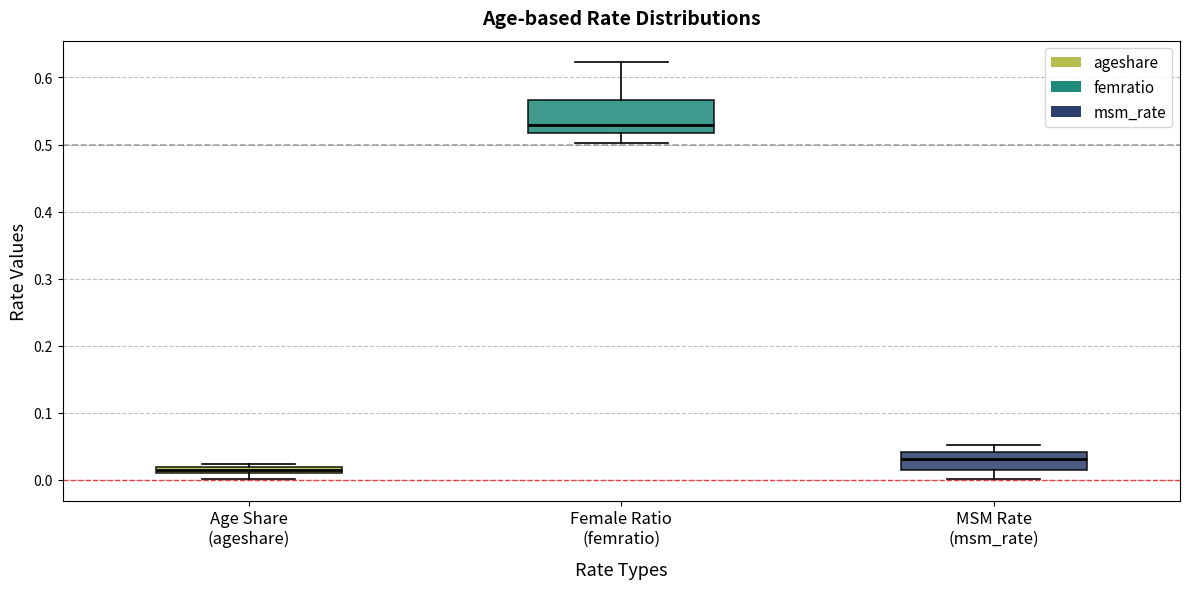

Where is the lower edge of the box for Female Ratio (femratio) on the y-axis? The values are not printed on the chart, so give them approximately, as read against the axis.

0.52